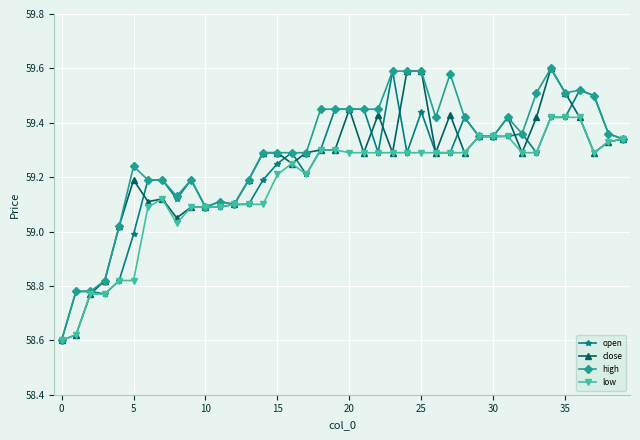

At how many categories does at least one series exceed 58?

40